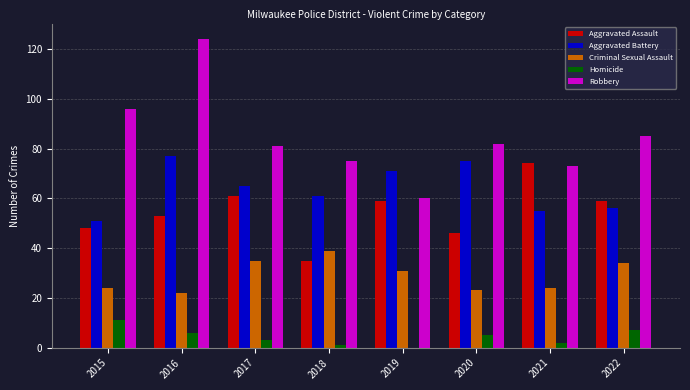

At which category is the sum across all series the highest?

2016